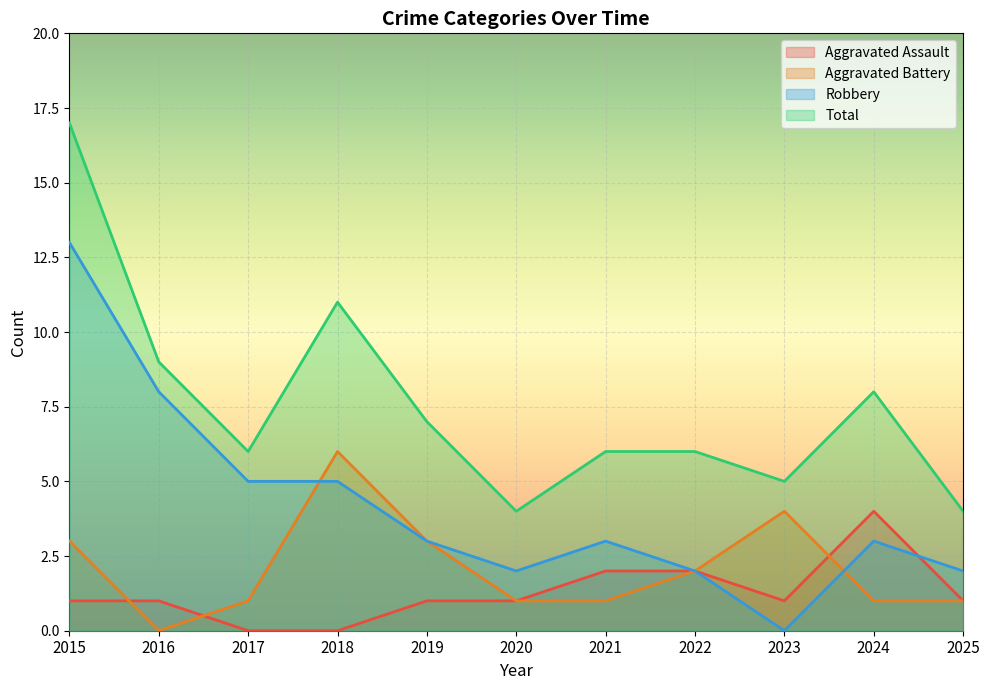

At which label does Robbery reach its minimum?

2023